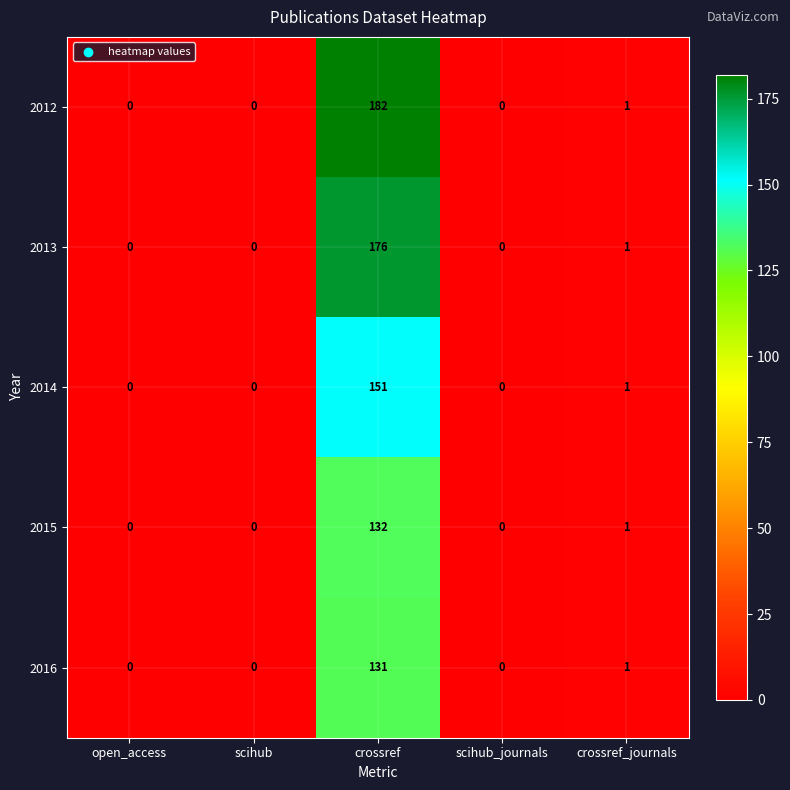

Reading left to right, list all the values displayed in this chart.

2012: 0	0	182	0	1
2013: 0	0	176	0	1
2014: 0	0	151	0	1
2015: 0	0	132	0	1
2016: 0	0	131	0	1